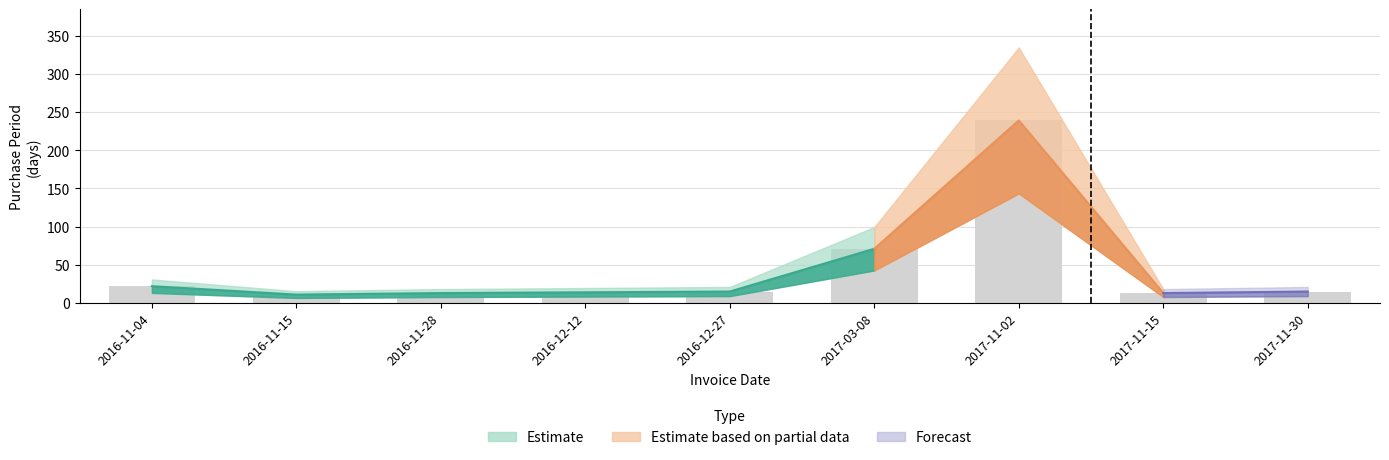

Is it true that the value at 2017-11-30 is 15?

True